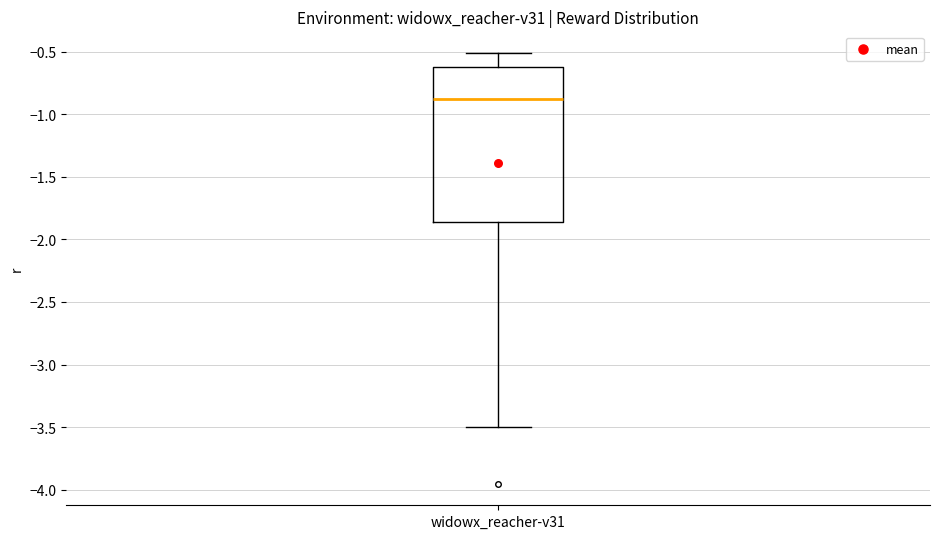

Transcribe this box plot: give where the median line is, the range the box spans, and where the two whiskers end, as read against the y-axis. The values are not printed on the chart, so give them approximately, as read against the axis.

median -0.90, box -1.85 to -0.60, whiskers -3.50 to -0.50